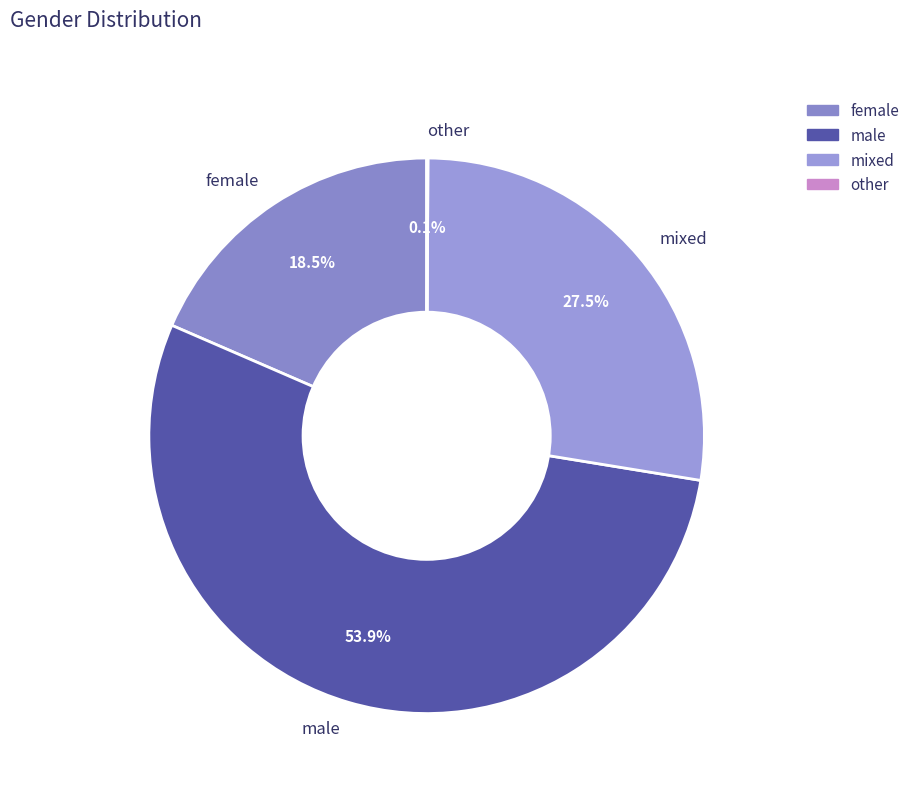

Is mixed the majority of the pie?

No